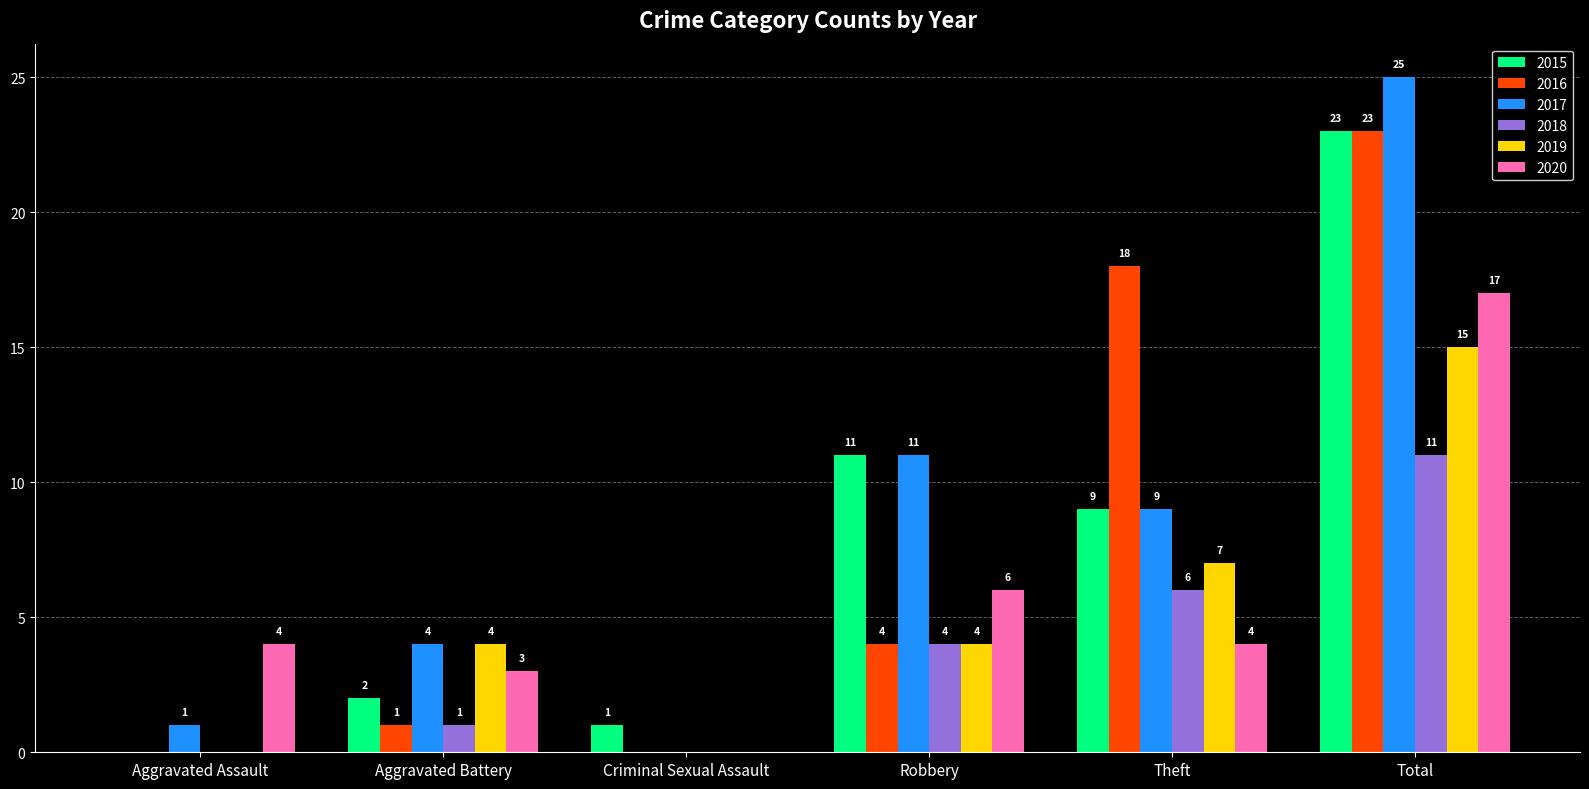

Is the value of 2016 at Criminal Sexual Assault greater than the value of 2019 at Robbery?

No